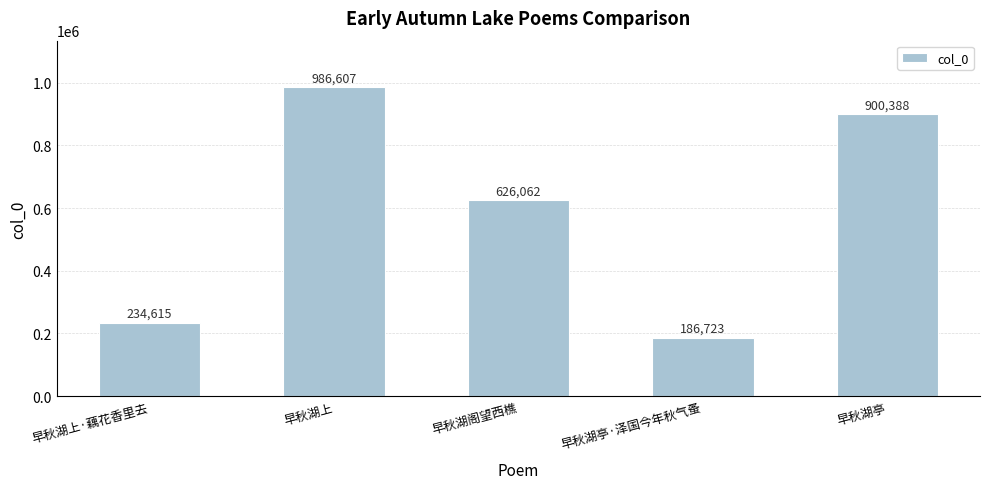

What is the difference between the values at 早秋湖上·藕花香里去 and 早秋湖上?

751992